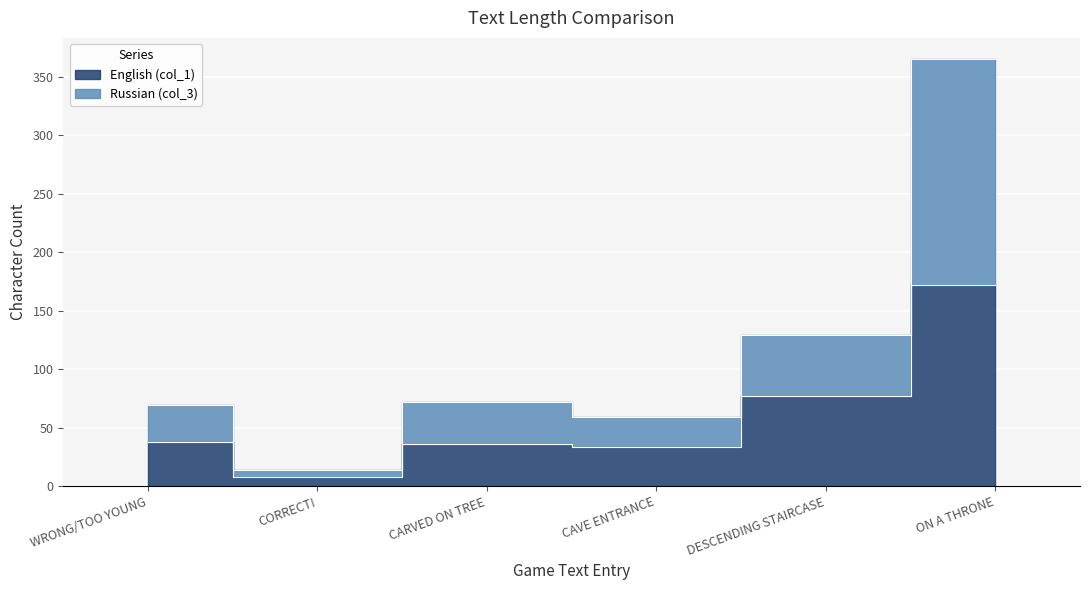

Reading right to left, what are all the values shown in this chart?

English (col_1): ON A THRONE=172	DESCENDING STAIRCASE=77	CAVE ENTRANCE=33	CARVED ON TREE=36	CORRECT!=8	WRONG/TOO YOUNG=38
Russian (col_3): ON A THRONE=365	DESCENDING STAIRCASE=129	CAVE ENTRANCE=59	CARVED ON TREE=72	CORRECT!=14	WRONG/TOO YOUNG=69